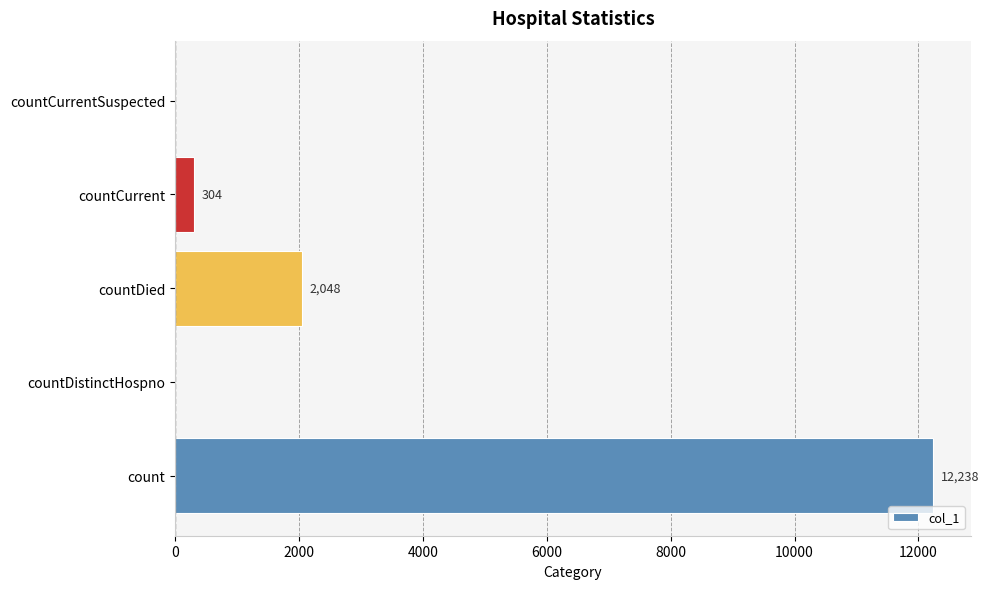

Read the value at countCurrent.

304